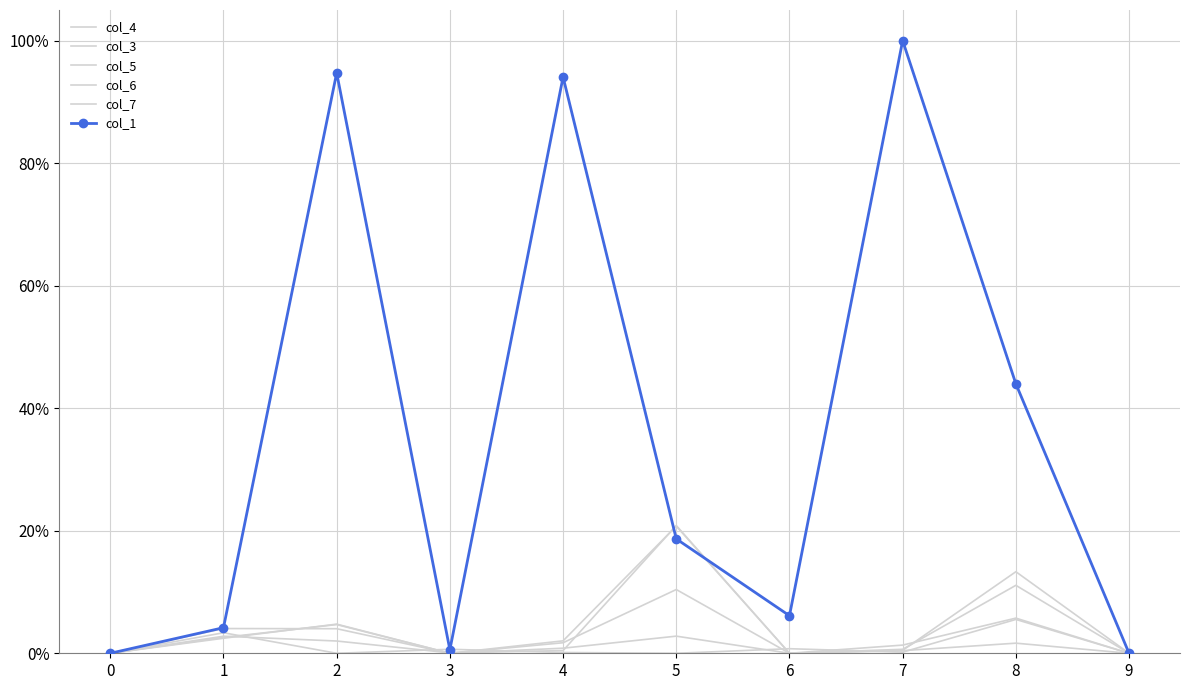

What is the difference between the maximum and minimum values in the col_4 series?

0.2